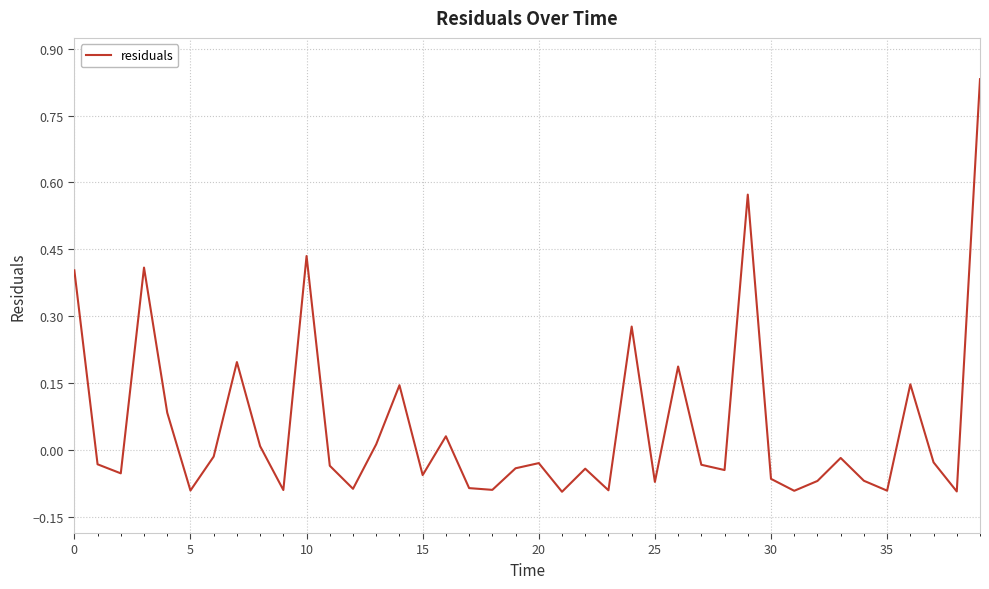

How many lines are shown in the chart?

1